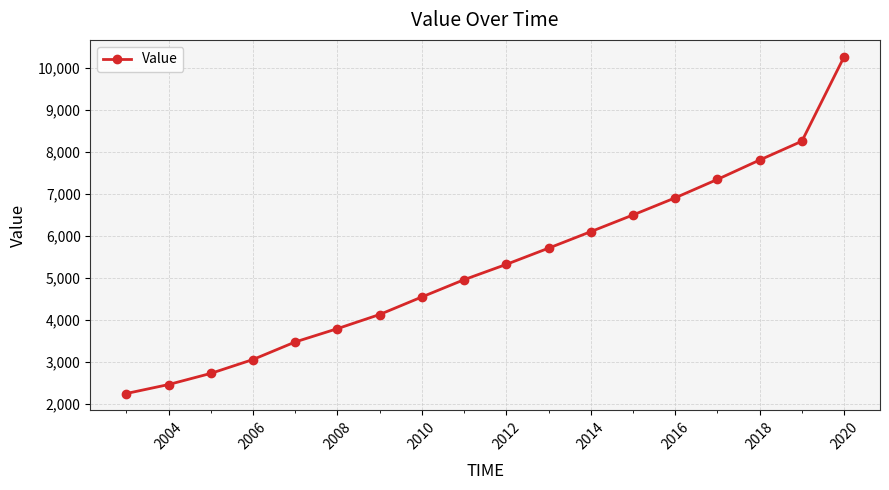

What is the difference between the maximum and minimum values?

8009.8